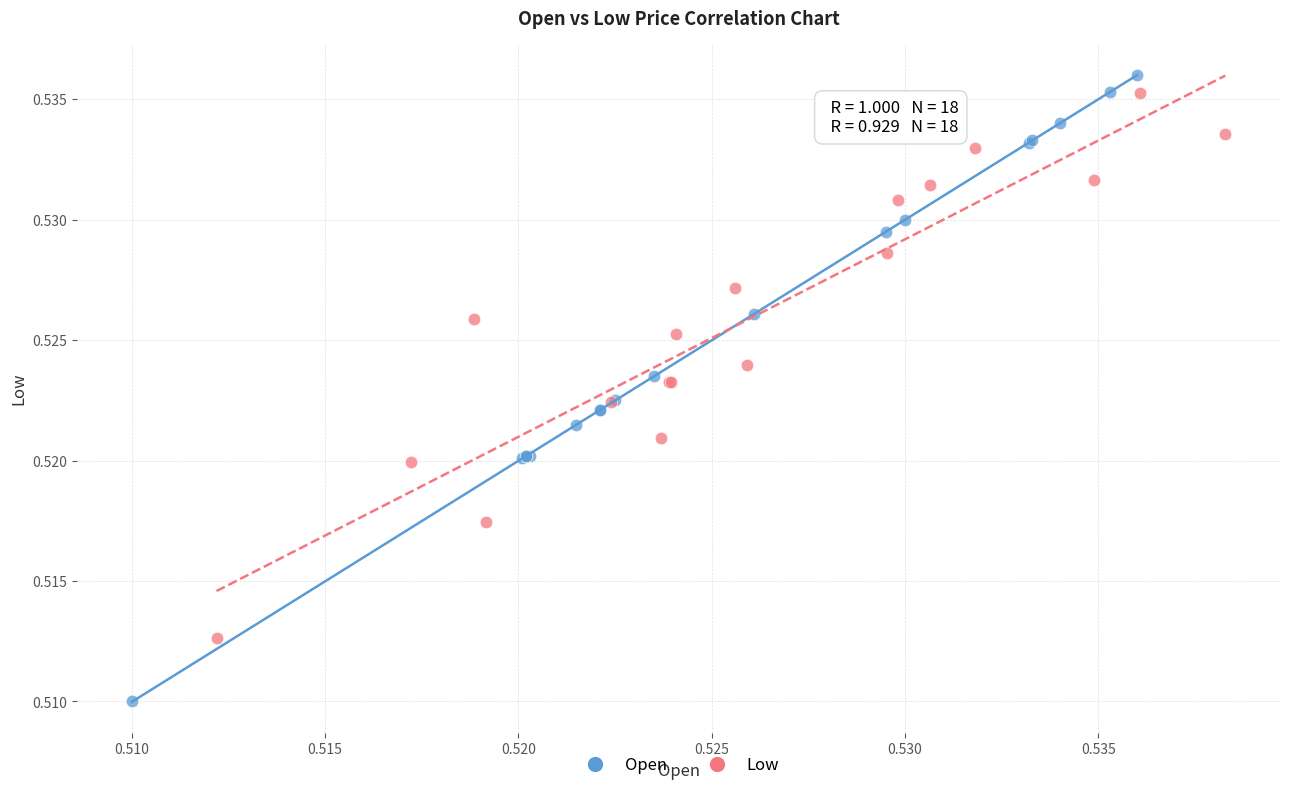

Which series has the largest Y range (max minus min)?

Open